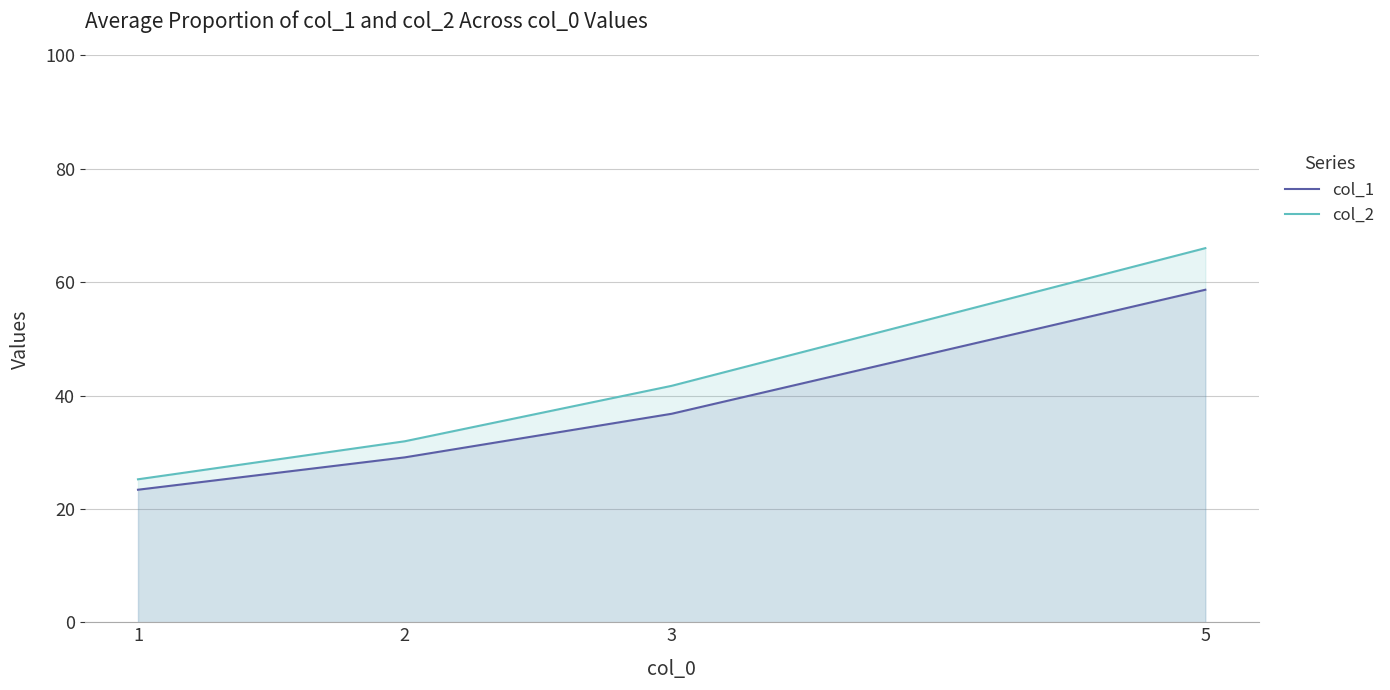

The col_2 series shows 41.2 at 5. True or false?

False